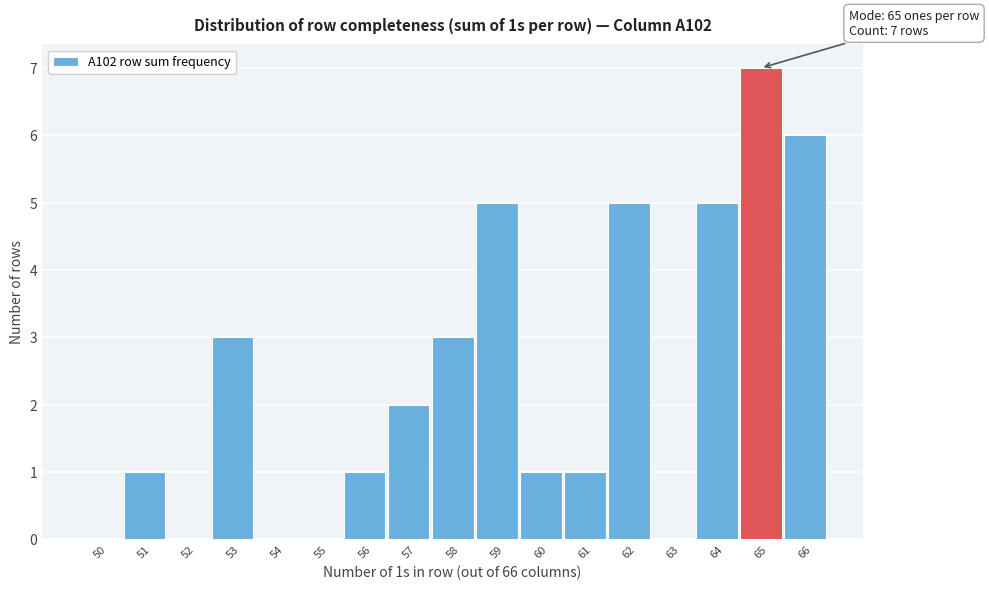

Reading left to right, list all the values displayed in this chart.

50=0	51=1	52=0	53=3	54=0	55=0	56=1	57=2	58=3	59=5	60=1	61=1	62=5	63=0	64=5	65=7	66=6